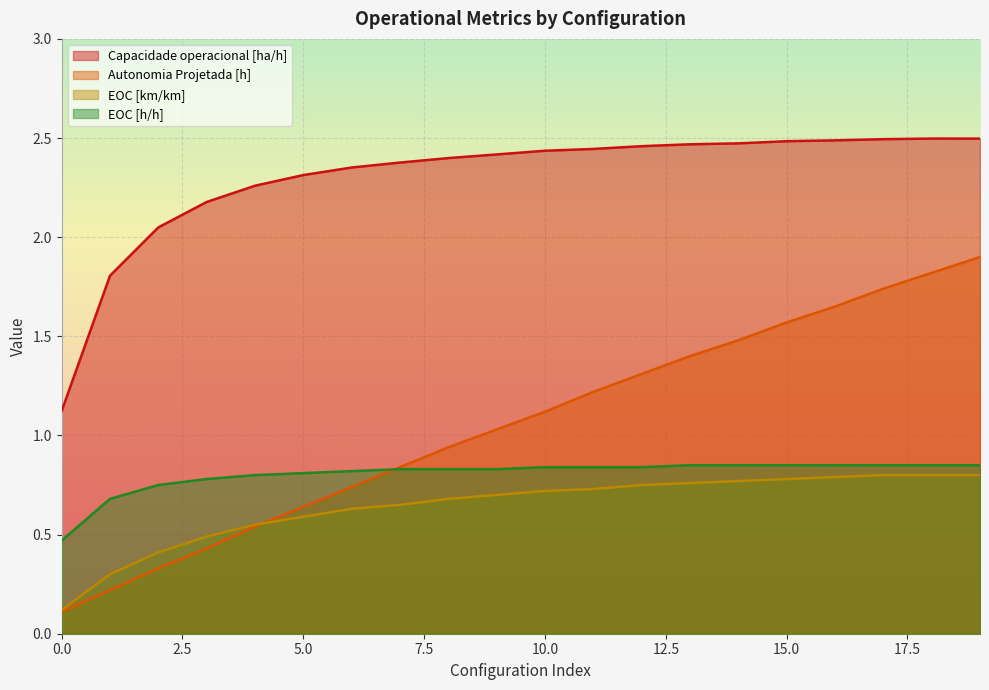

What is the sum of the Capacidade operacional [ha/h] values at 2 and 11?

4.5